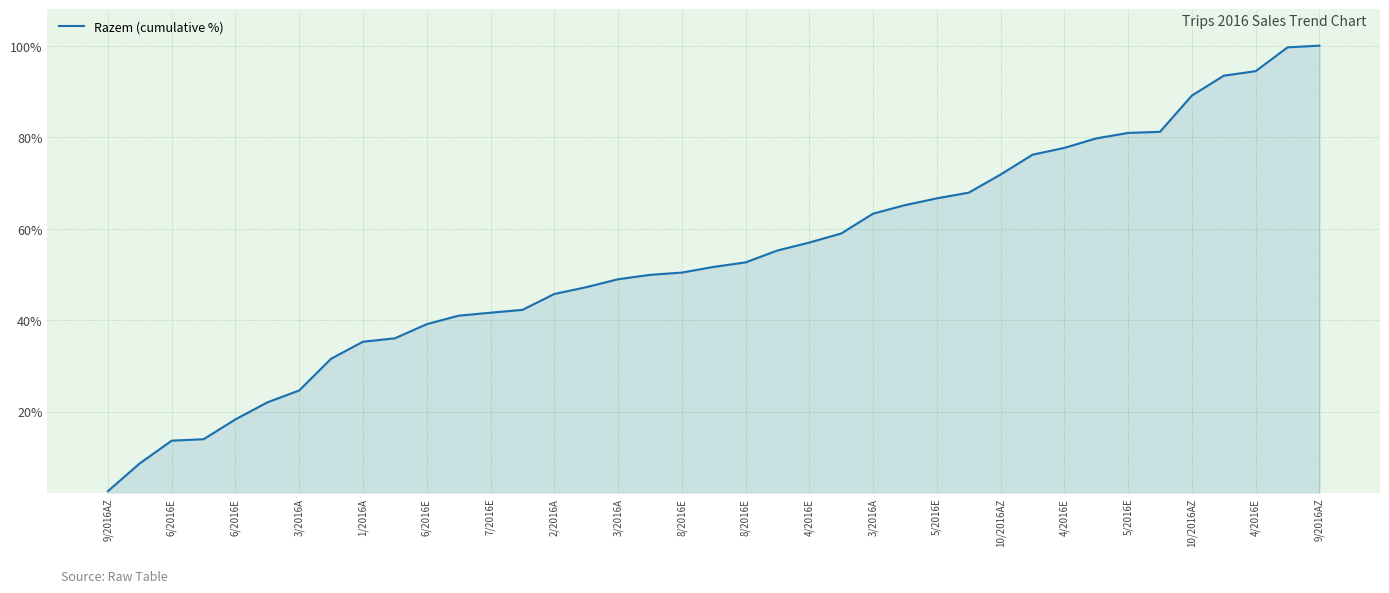

What is the difference between the maximum and minimum values?

97.4